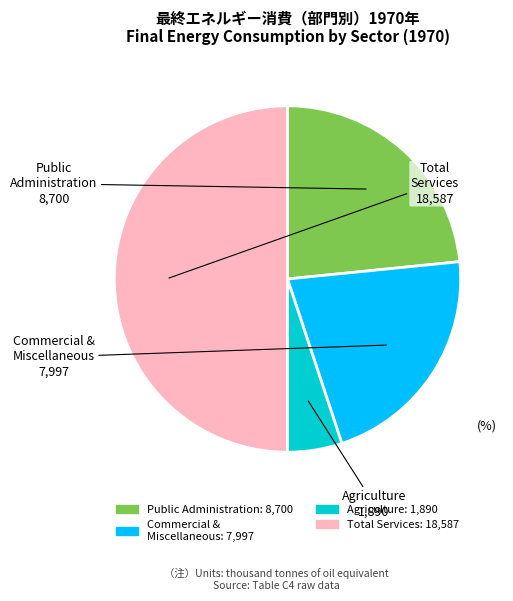

How many slices are in this pie chart?

4